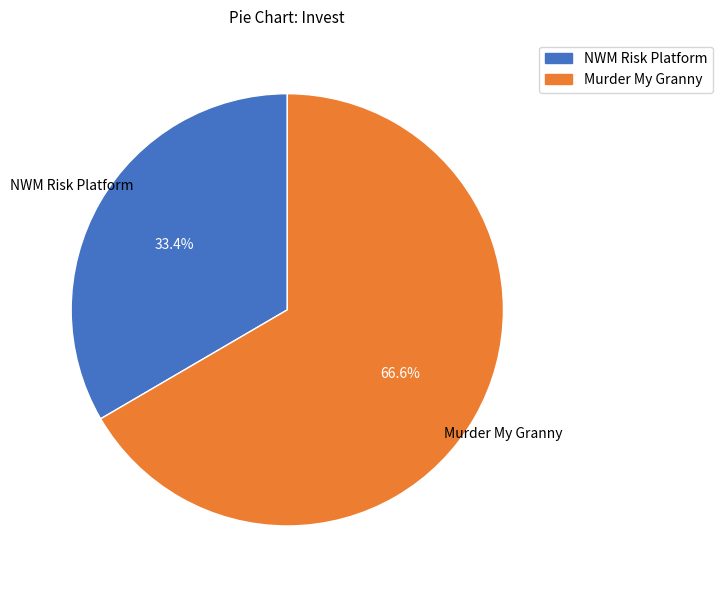

Which category accounts for the majority?

Murder My Granny